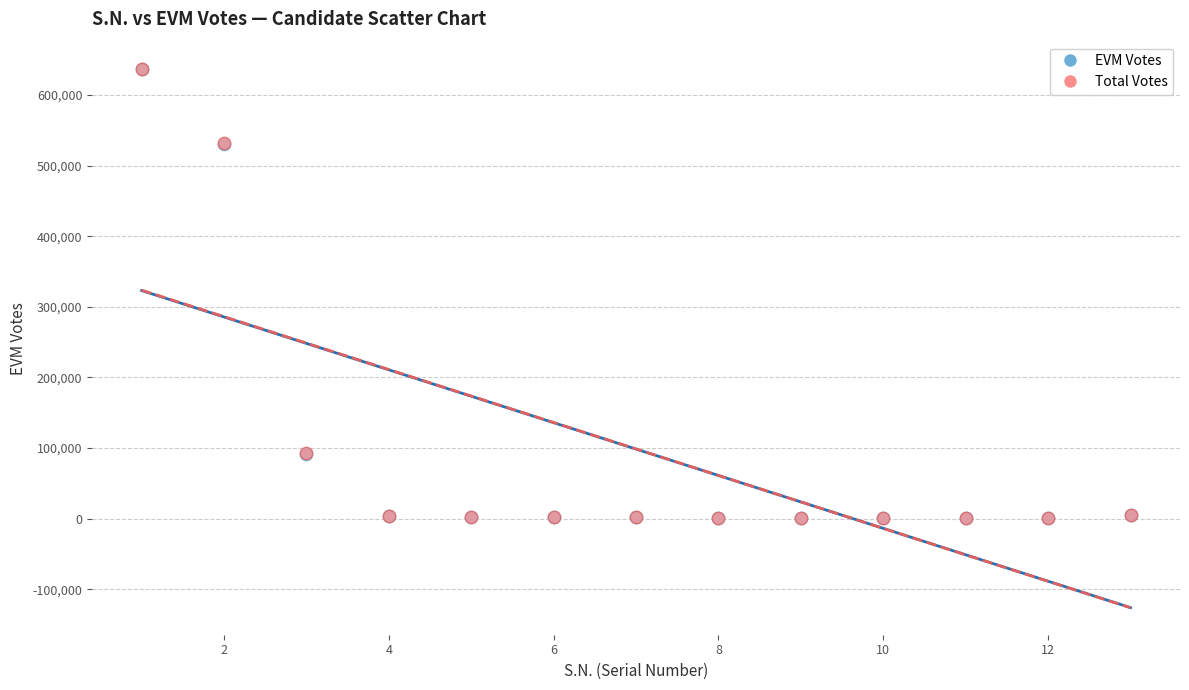

Which series has the largest Y range (max minus min)?

Total Votes